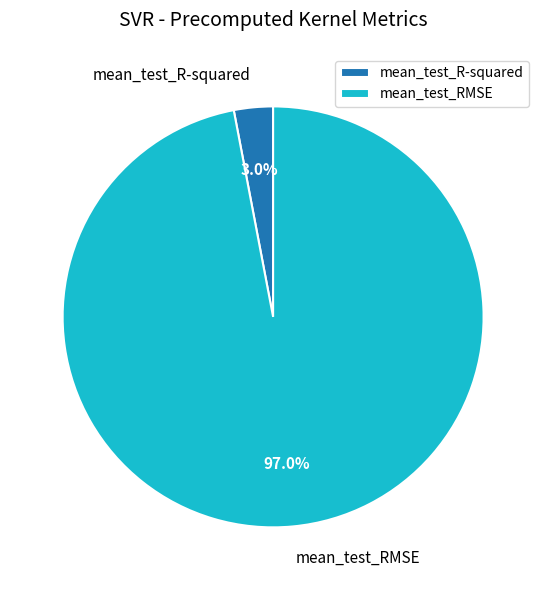

To the nearest percent, what percentage of the pie is mean_test_RMSE?

97%